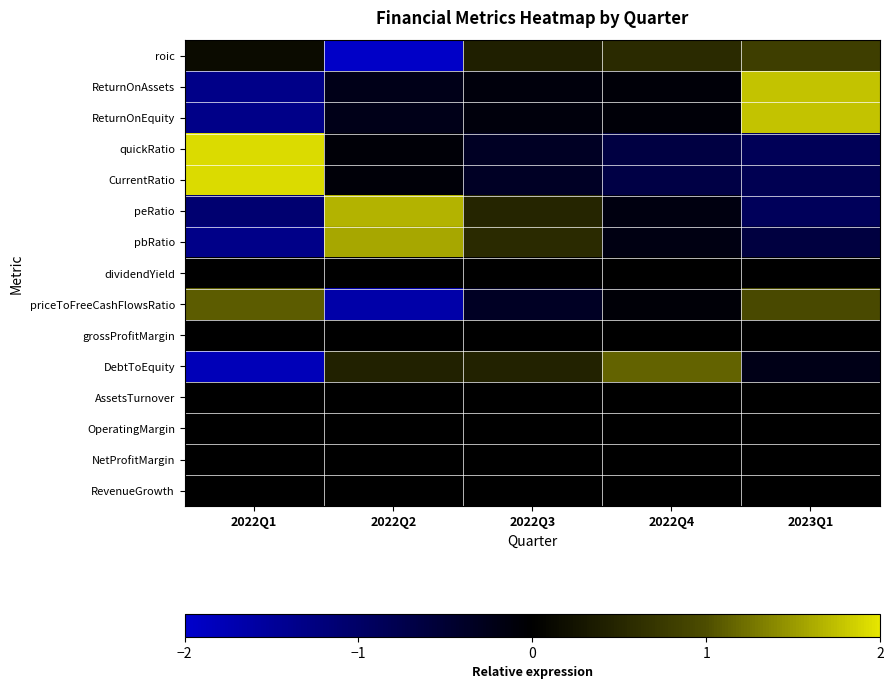

List the series in order of their peak value, lowest first.

dividendYield, grossProfitMargin, AssetsTurnover, OperatingMargin, NetProfitMargin, RevenueGrowth, roic, priceToFreeCashFlowsRatio, DebtToEquity, pbRatio, peRatio, ReturnOnEquity, ReturnOnAssets, quickRatio, CurrentRatio